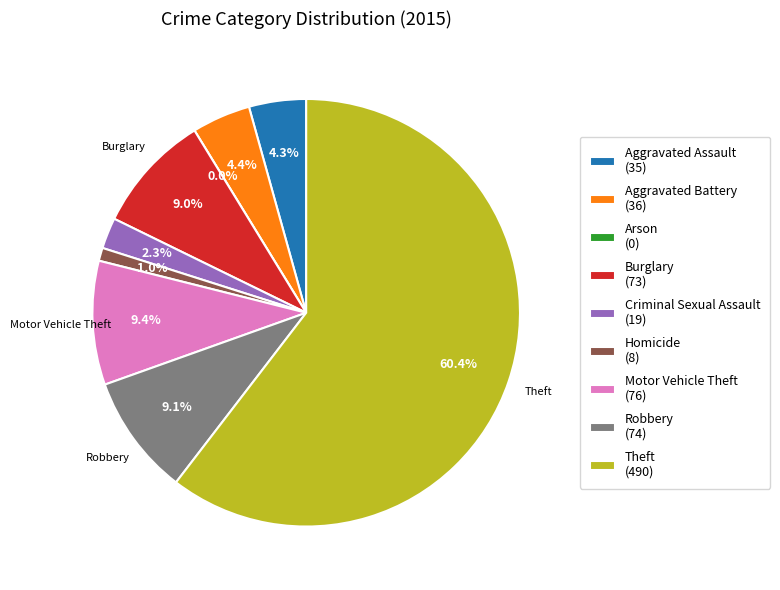

What portion of the pie excludes Homicide?

99.0%